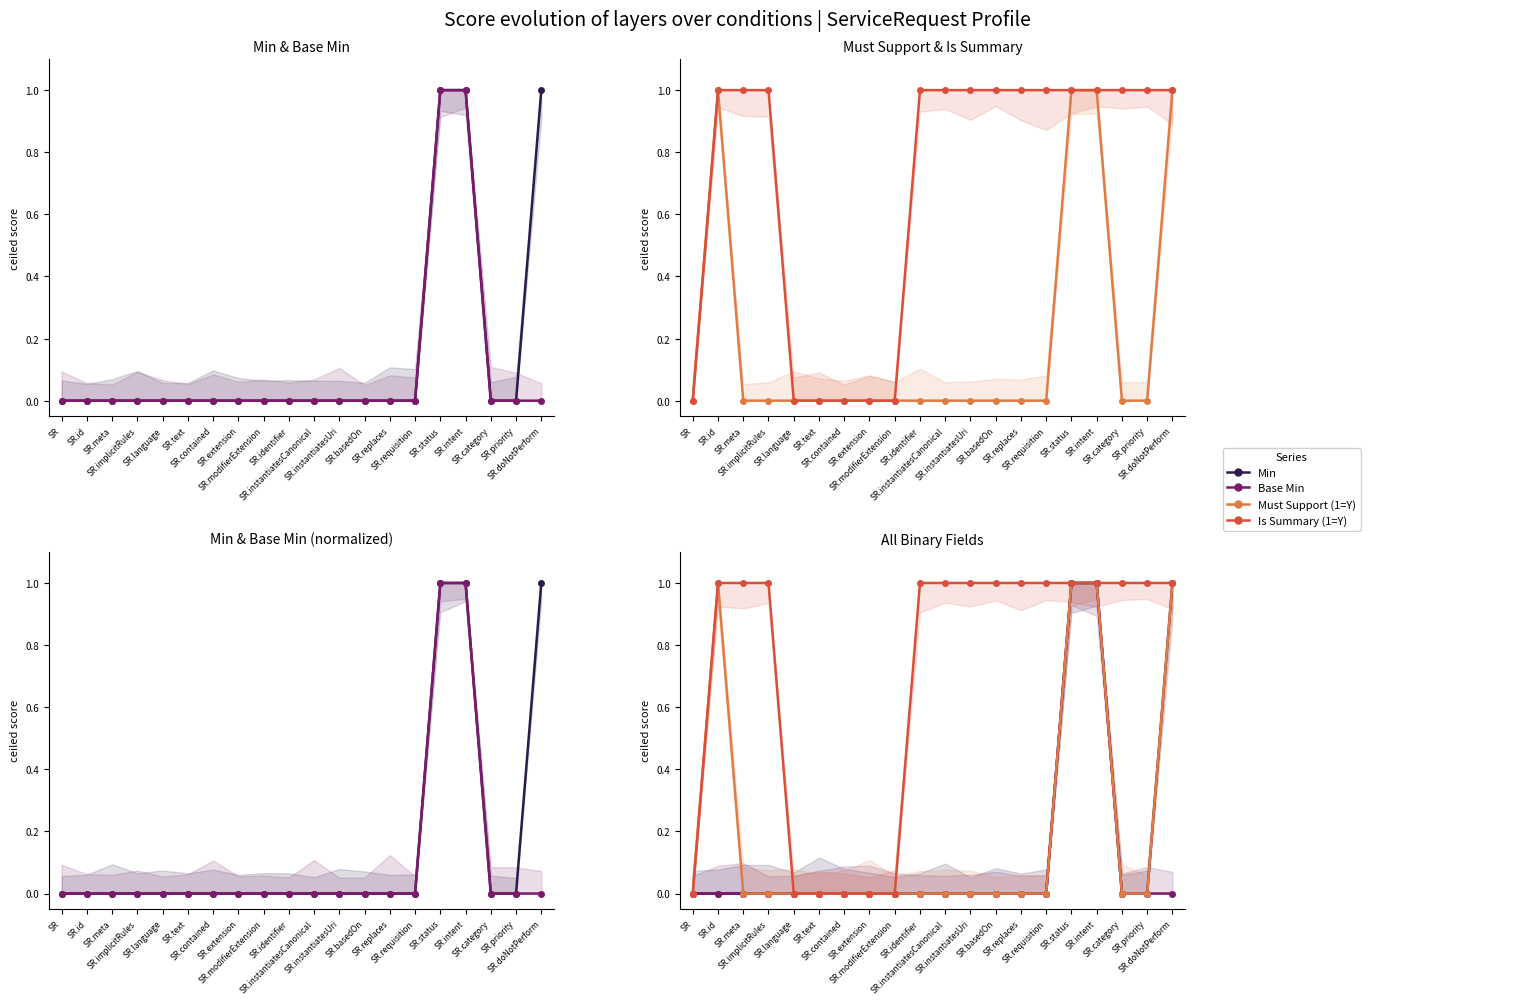

The Min series shows 0 at SR.implicitRules. True or false?

False